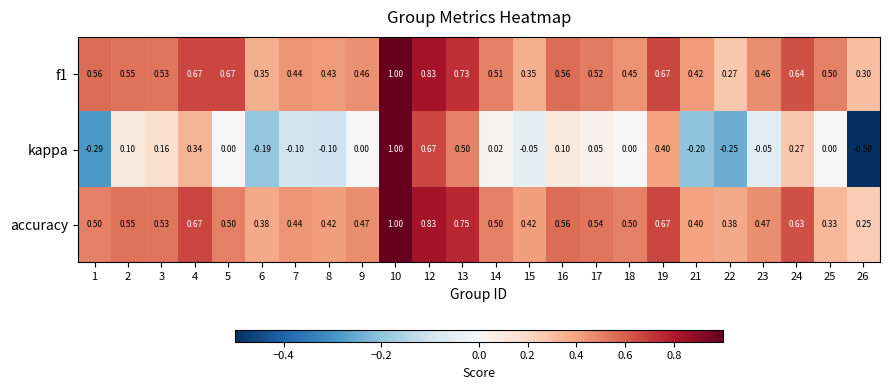

Between 5 and 19, which series saw the biggest shift?

kappa